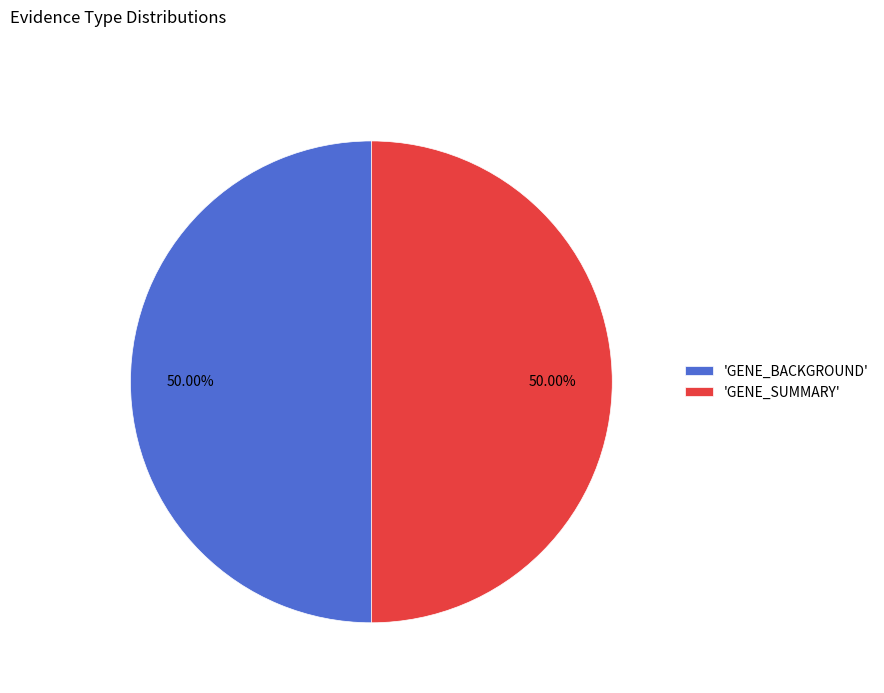

What is the ratio of the value at 'GENE_BACKGROUND' to the value at 'GENE_SUMMARY'?

1.0